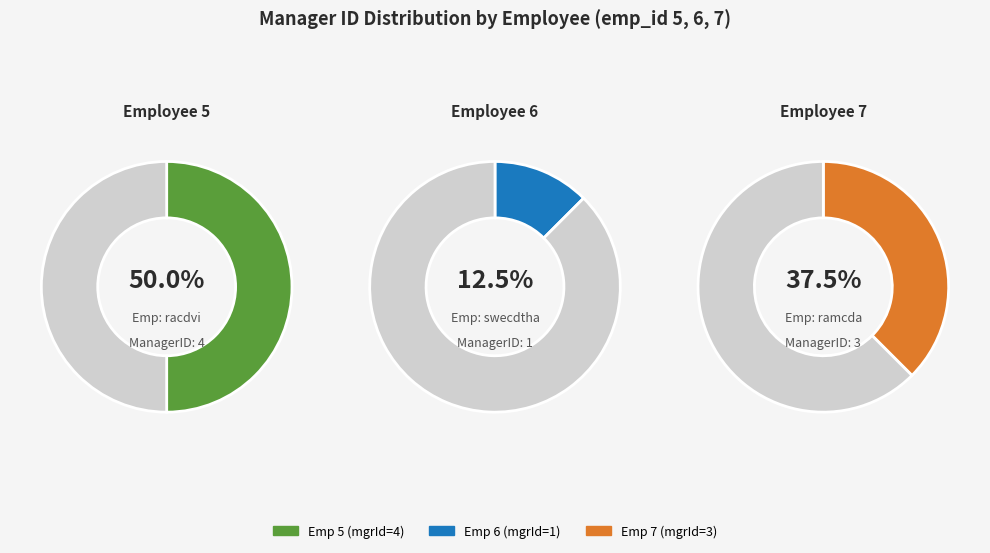

Which category has the smallest portion of the pie?

6